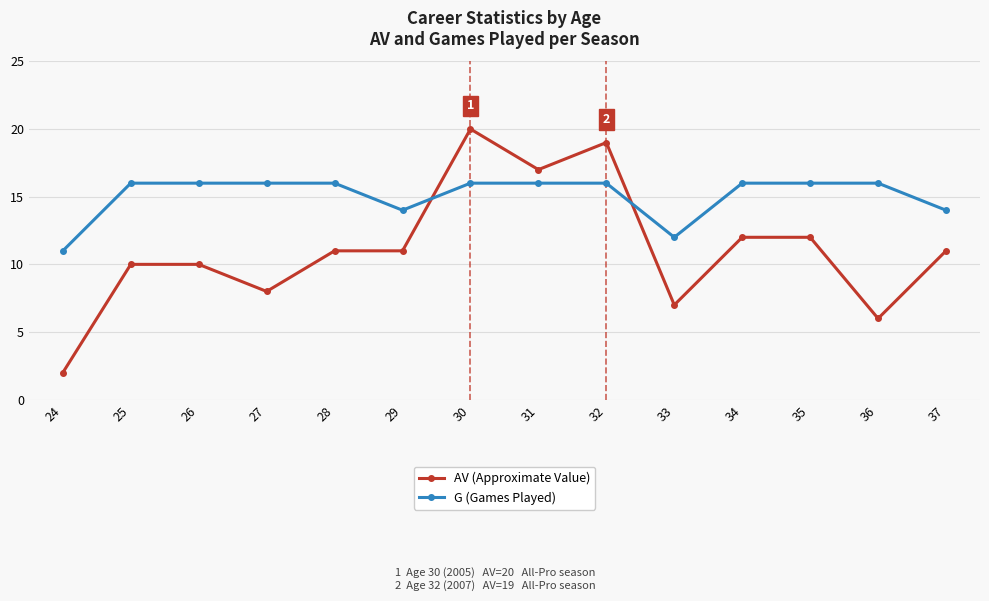

Which series has the largest total across all categories?

G (Games Played)